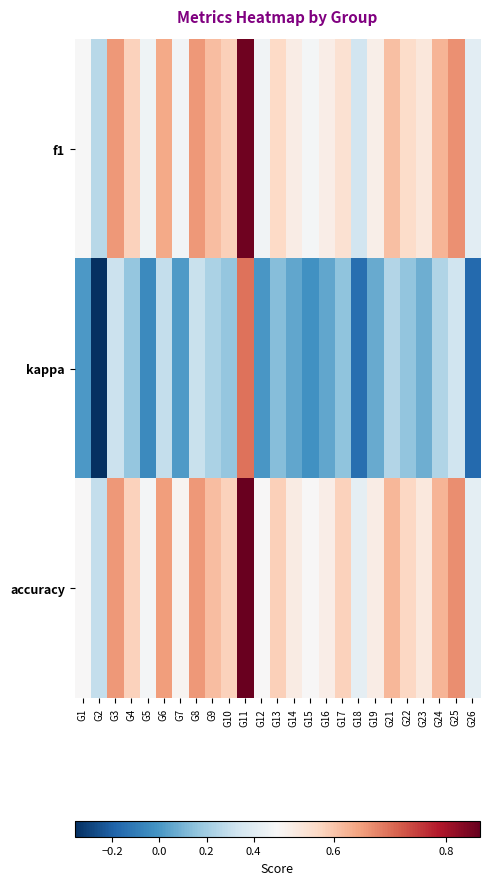

Reading right to left, list all the values displayed in this chart.

f1: G26=0.4	G25=0.7	G24=0.6	G23=0.5	G22=0.6	G21=0.6	G19=0.5	G18=0.3	G17=0.6	G16=0.5	G15=0.5	G14=0.5	G13=0.6	G12=0.5	G11=0.9	G10=0.6	G9=0.6	G8=0.7	G7=0.5	G6=0.6	G5=0.5	G4=0.6	G3=0.7	G2=0.3	G1=0.5
kappa: G26=-0.2	G25=0.3	G24=0.2	G23=0.1	G22=0.2	G21=0.2	G19=0.1	G18=-0.2	G17=0.2	G16=0.1	G15=-0.0	G14=0.1	G13=0.1	G12=0.0	G11=0.7	G10=0.2	G9=0.2	G8=0.3	G7=0.0	G6=0.3	G5=-0.0	G4=0.2	G3=0.3	G2=-0.4	G1=0.0
accuracy: G26=0.4	G25=0.7	G24=0.6	G23=0.5	G22=0.6	G21=0.6	G19=0.5	G18=0.4	G17=0.6	G16=0.5	G15=0.5	G14=0.5	G13=0.6	G12=0.5	G11=0.9	G10=0.6	G9=0.6	G8=0.7	G7=0.5	G6=0.7	G5=0.5	G4=0.6	G3=0.7	G2=0.3	G1=0.5